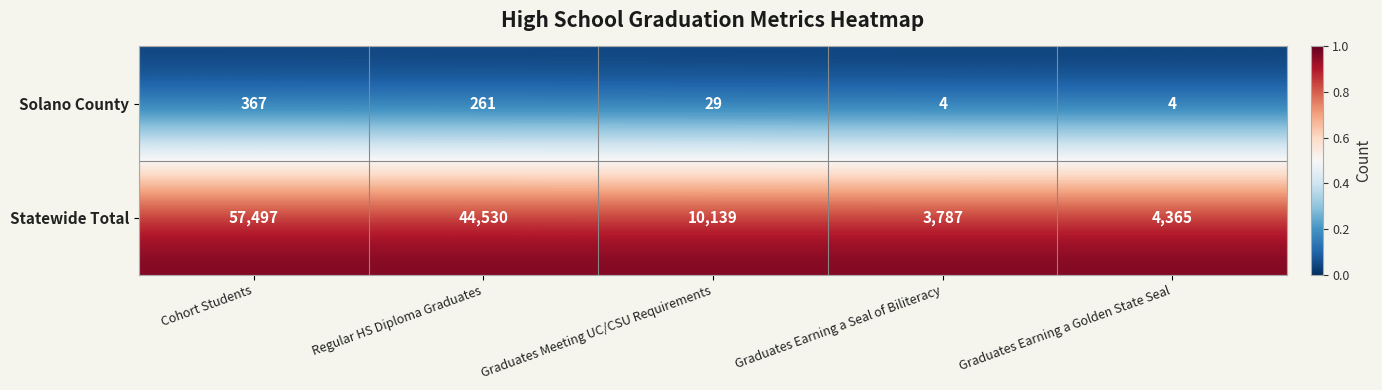

Which series changed the most between Graduates Earning a Seal of Biliteracy and Graduates Earning a Golden State Seal?

Statewide Total